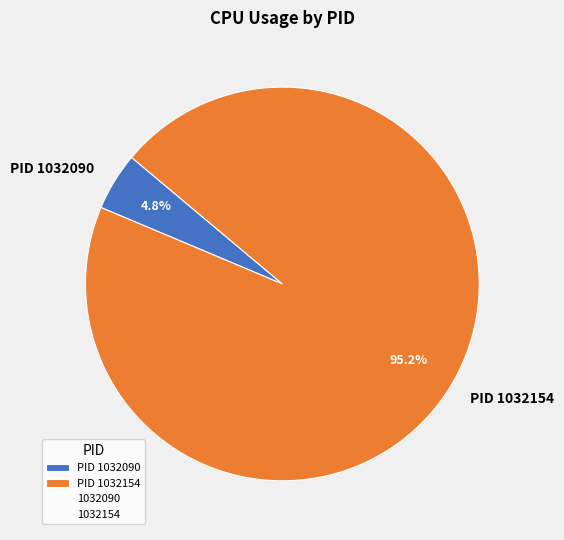

Between PID 1032154 and PID 1032090, which is larger?

PID 1032154